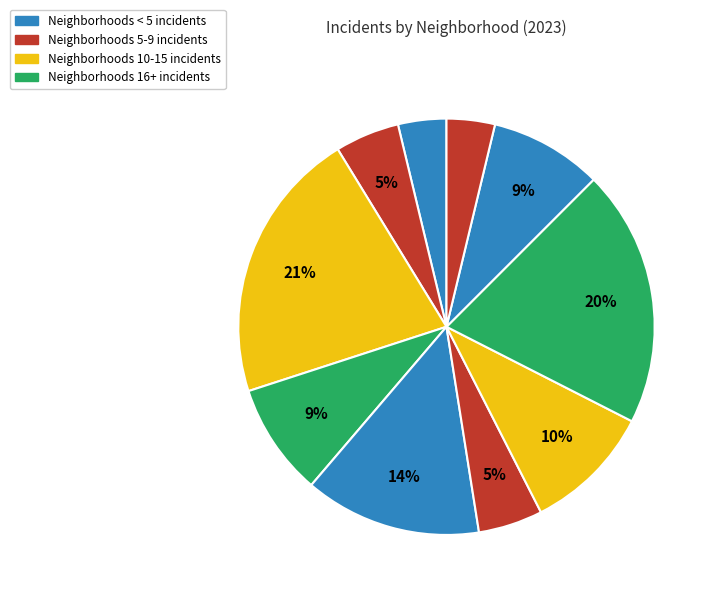

Rank the categories by value from highest to lowest.

Austin, Grand Crossing, Englewood, Garfield Park, Chatham, Humboldt Park, Armour Square, Fuller Park, Albany Park, Irving Park